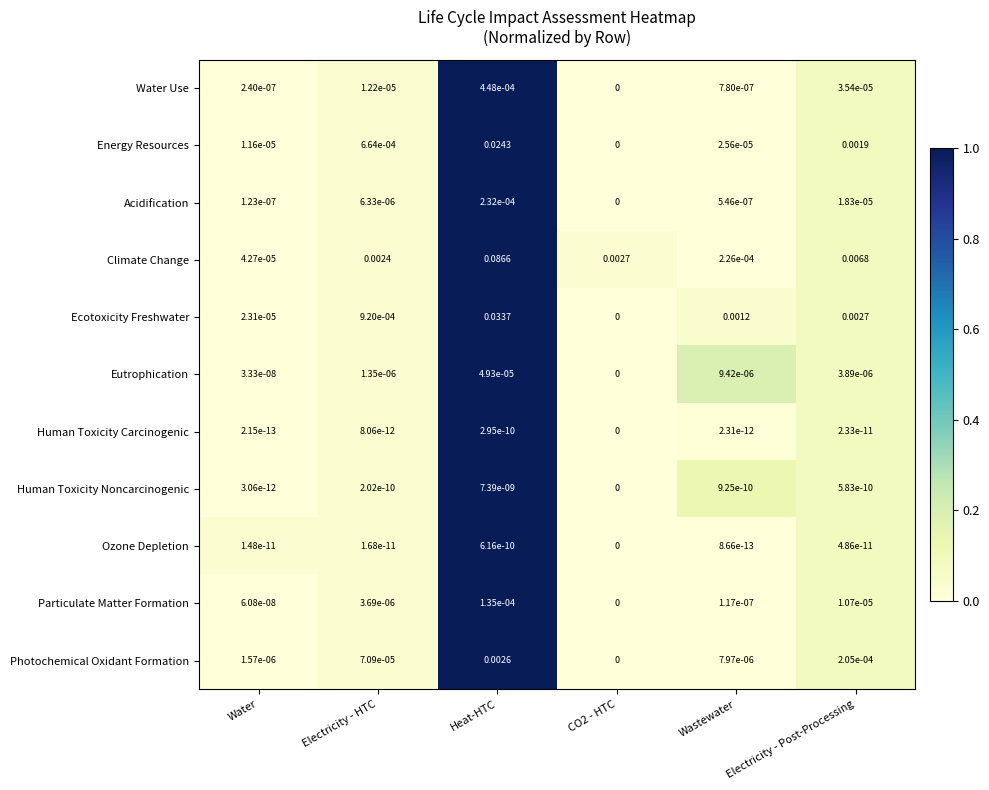

Between CO2 - HTC and Electricity - Post-Processing, which series saw the biggest shift?

Climate Change